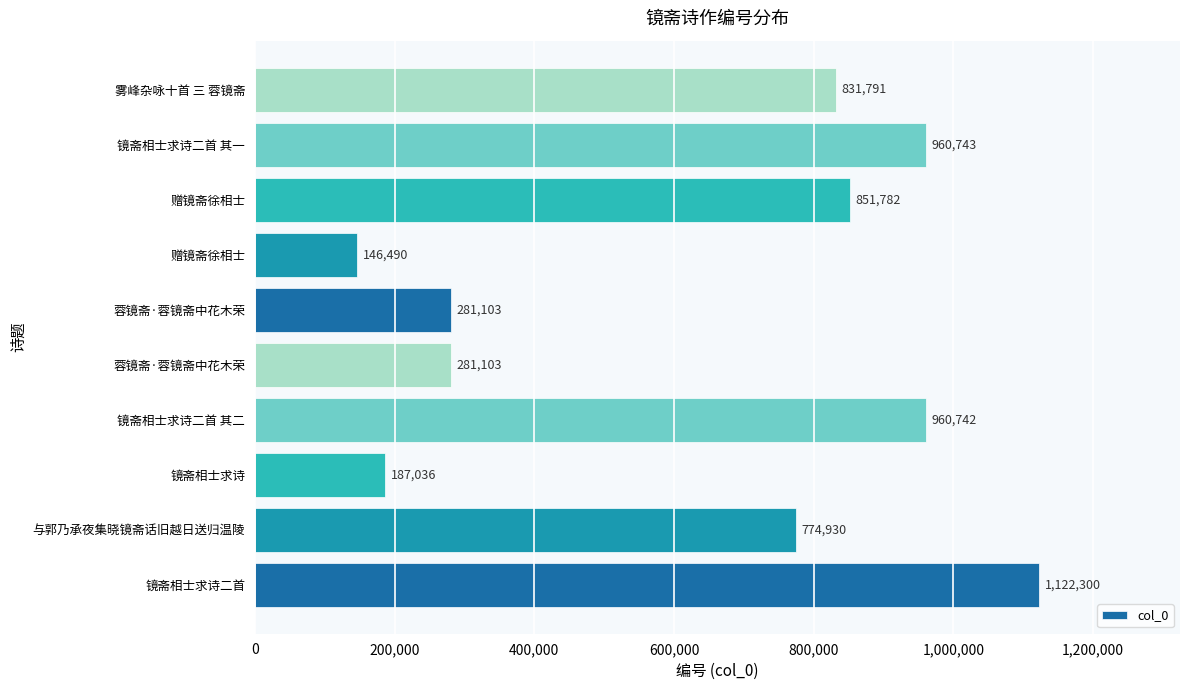

Count the number of categories in the chart.

10